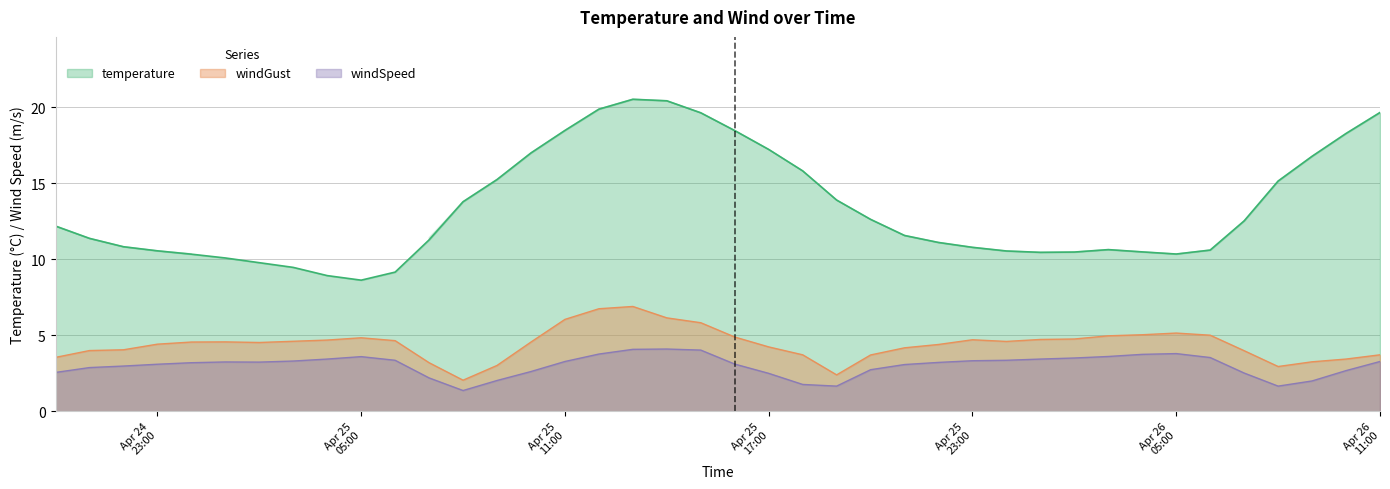

How many values in the temperature series are below 11?

17